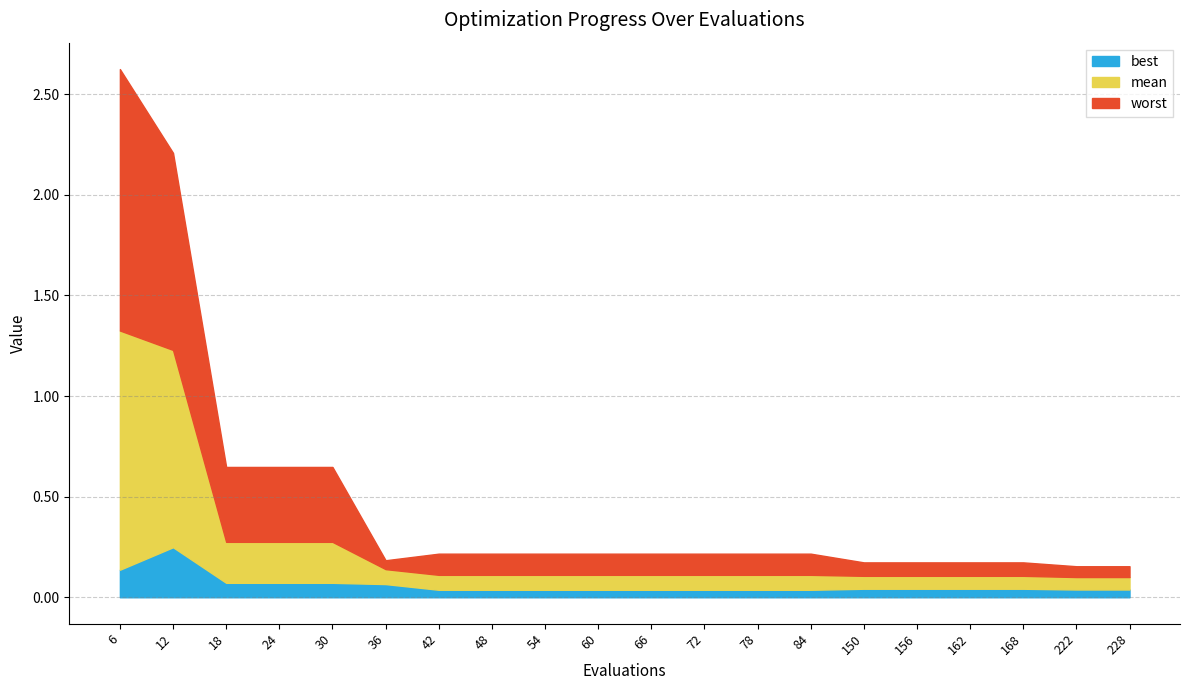

List the series in order of their peak value, highest first.

worst, mean, best